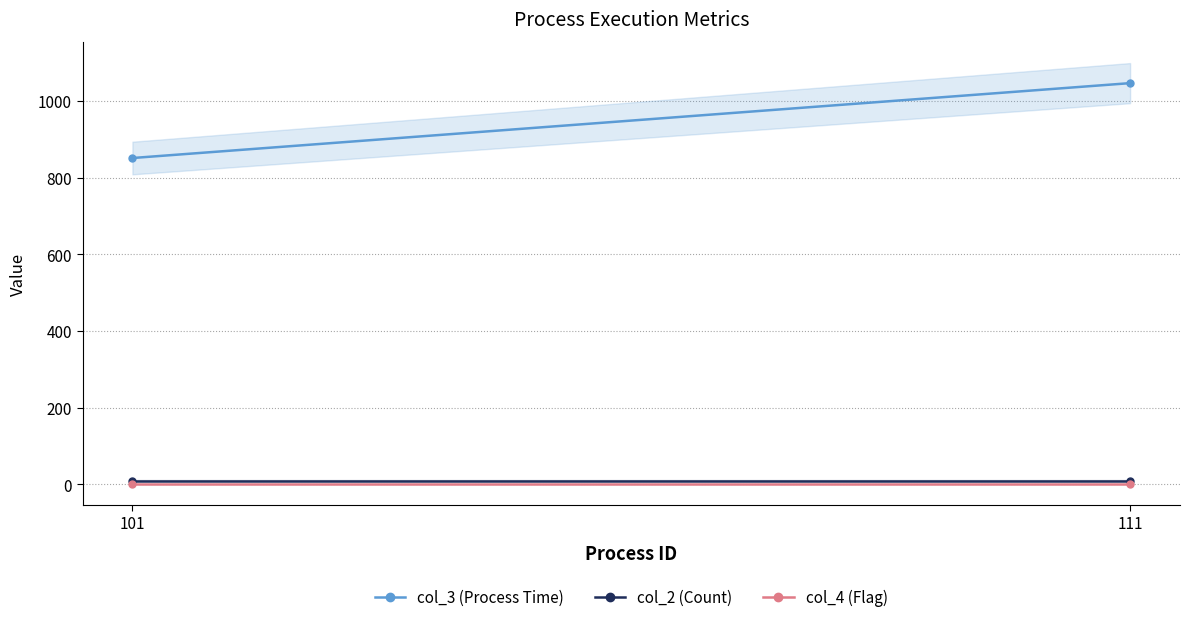

What is the sum of all col_2 (Count) values?

20.0